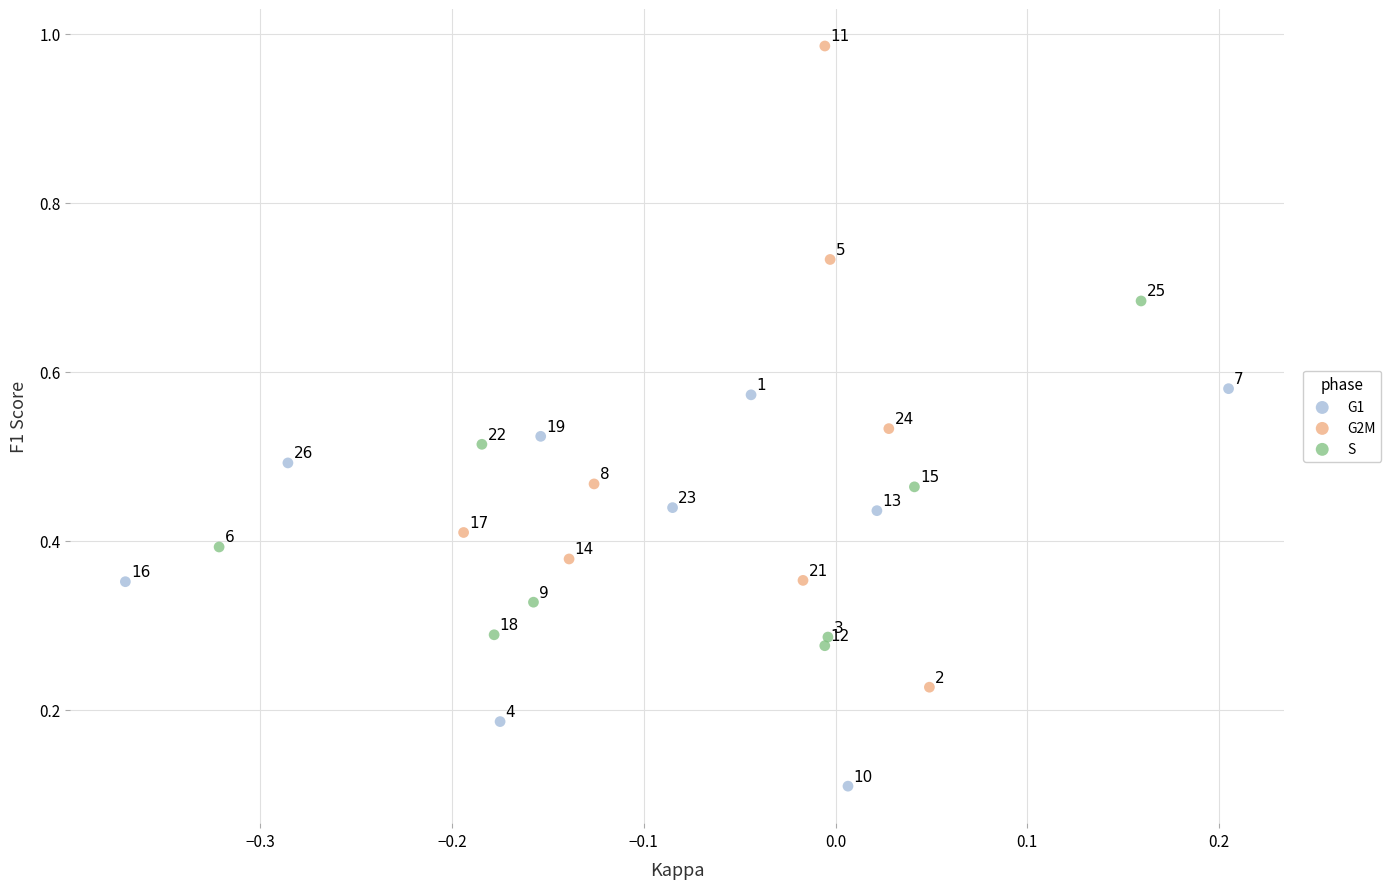

Which series contains the lowest Y value?

G1